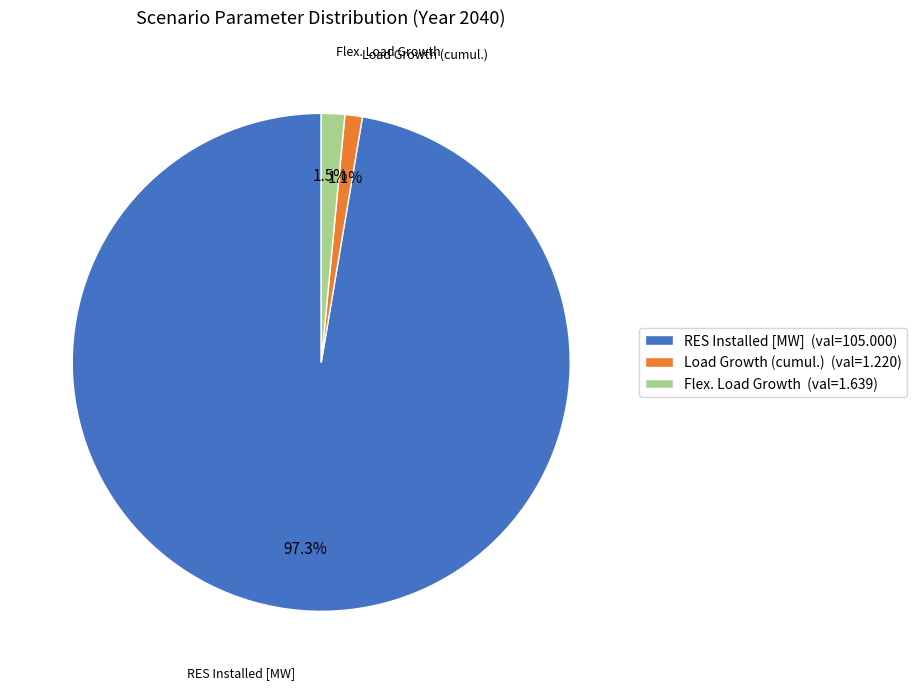

Does any single category account for the majority?

Yes